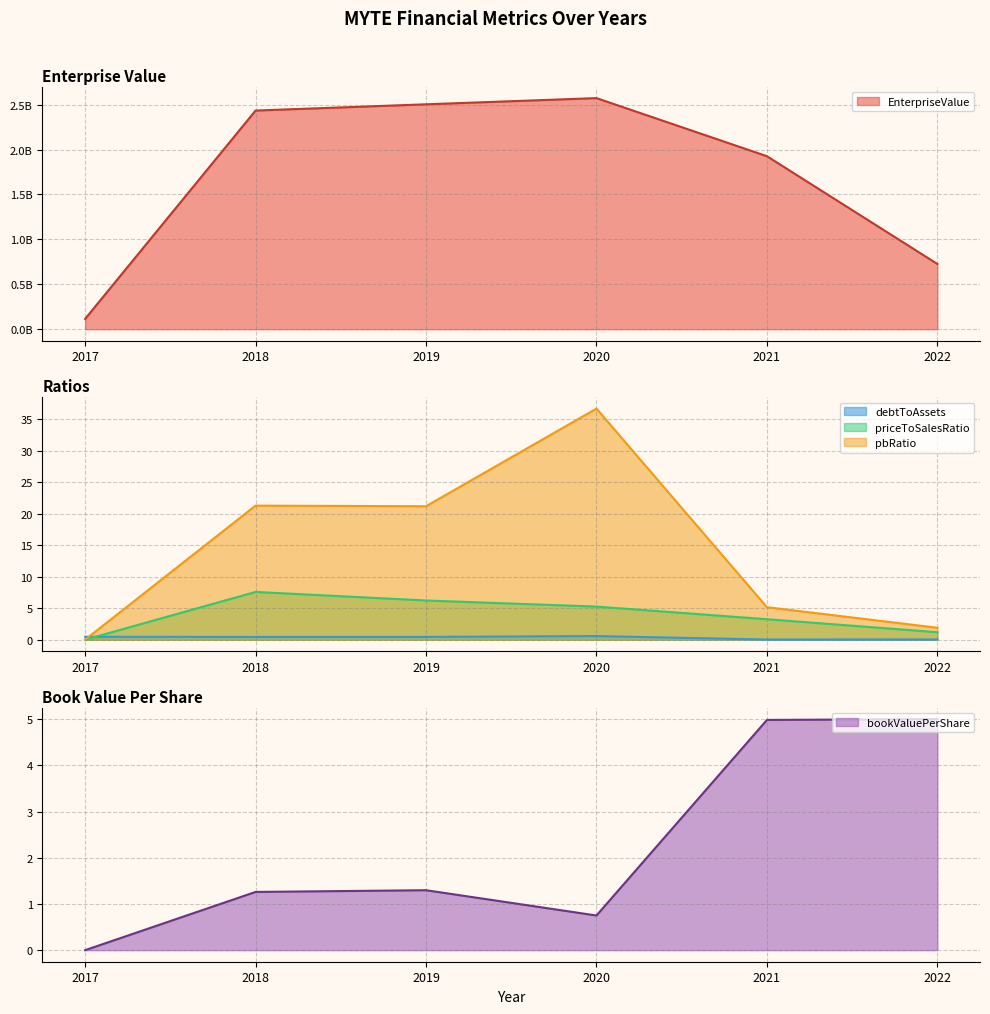

How many interior local peaks does the priceToSalesRatio series have?

1